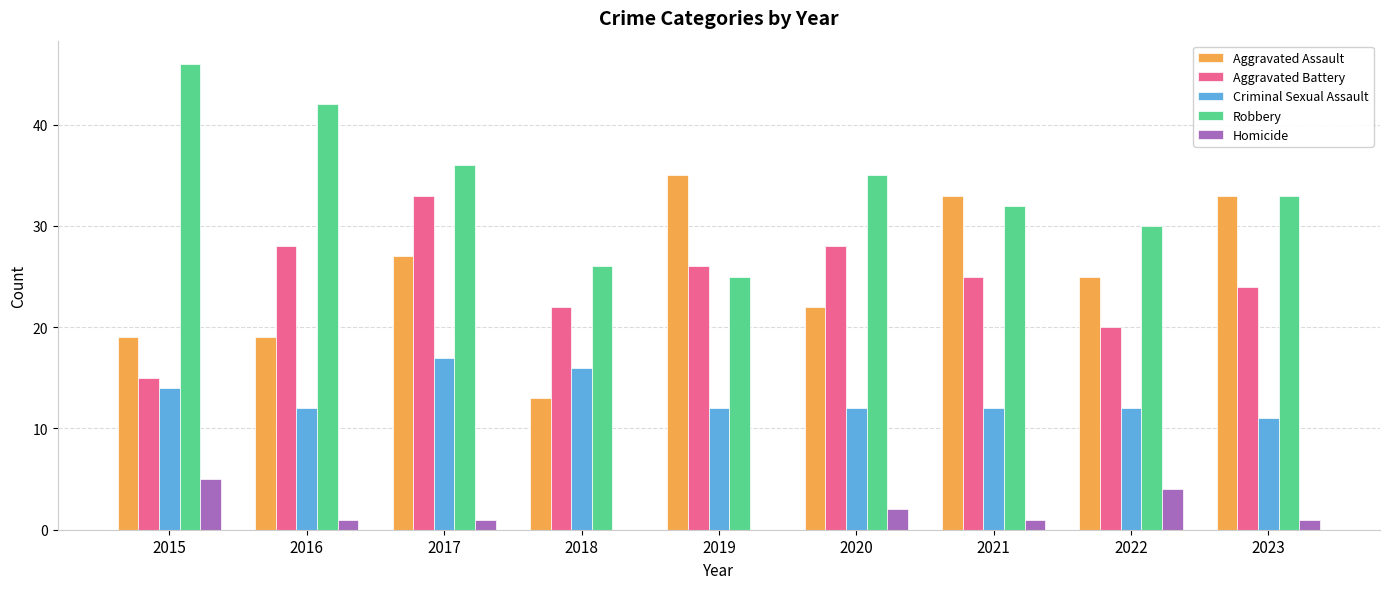

How many data points does each series have?

9